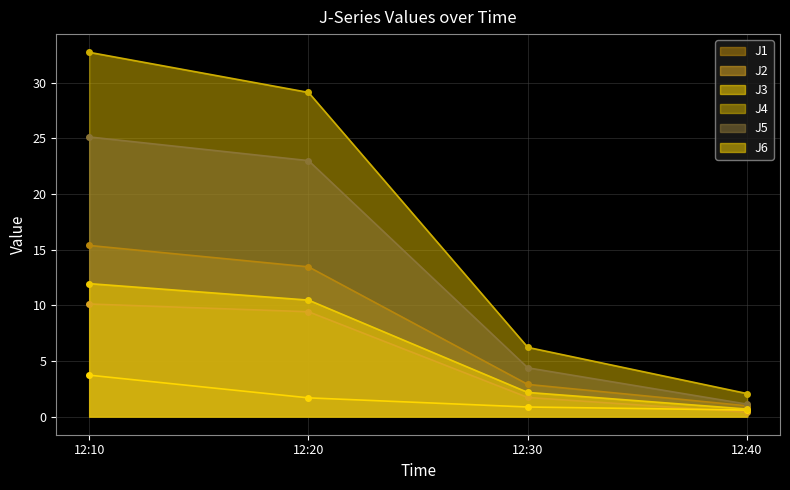

Reading right to left, what are all the values shown in this chart?

J1: 12:40=1.0	12:30=2.9	12:20=13.5	12:10=15.4
J2: 12:40=0.4	12:30=1.7	12:20=9.4	12:10=10.1
J3: 12:40=0.6	12:30=0.9	12:20=1.7	12:10=3.7
J4: 12:40=2.1	12:30=6.2	12:20=29.1	12:10=32.7
J5: 12:40=1.1	12:30=4.4	12:20=23.0	12:10=25.1
J6: 12:40=0.7	12:30=2.2	12:20=10.5	12:10=11.9